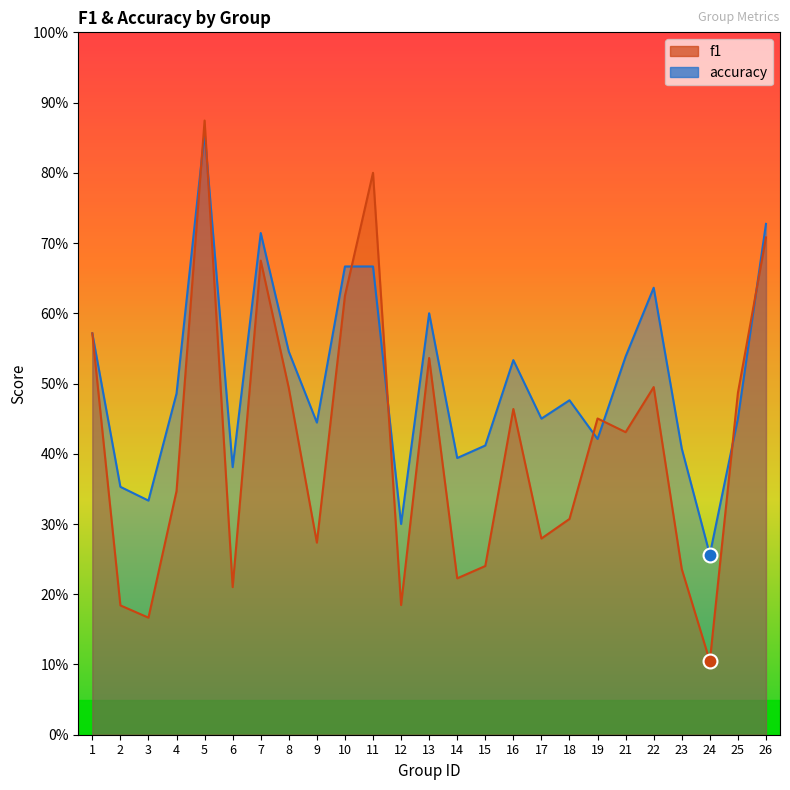

What is the sum of the f1 values at 2 and 18?

0.5